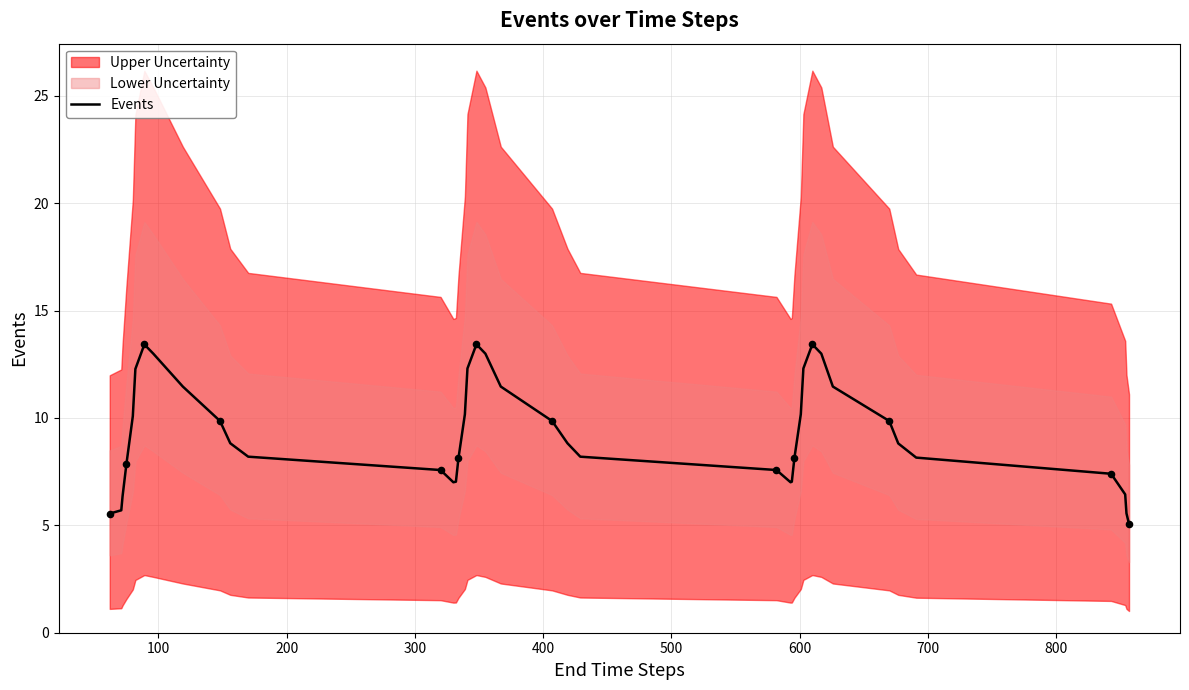

What is the highest value of the Events series?

13.4